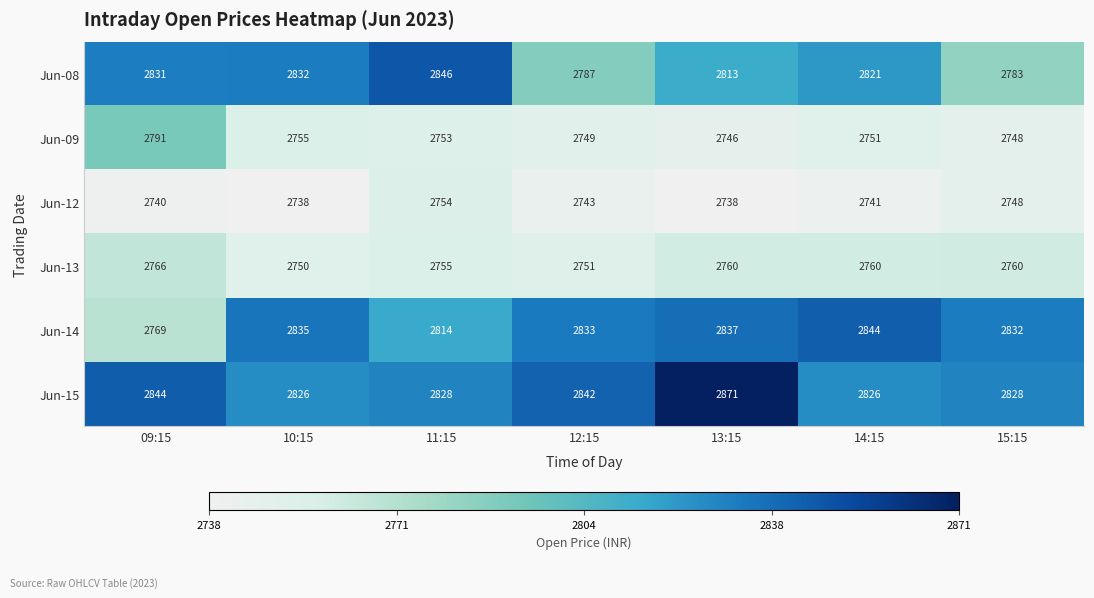

Where does the Jun-12 series first go above 2741?

11:15